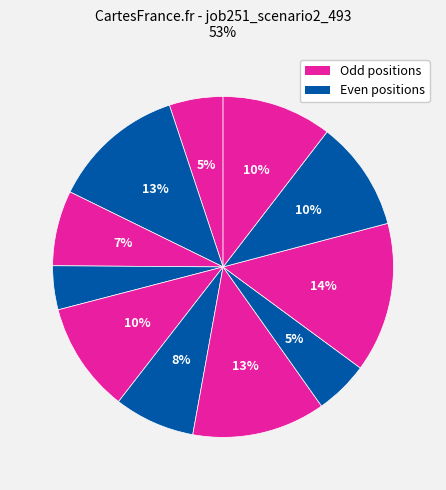

To the nearest percent, what is the difference between the largest and smallest slice percentages?

10%